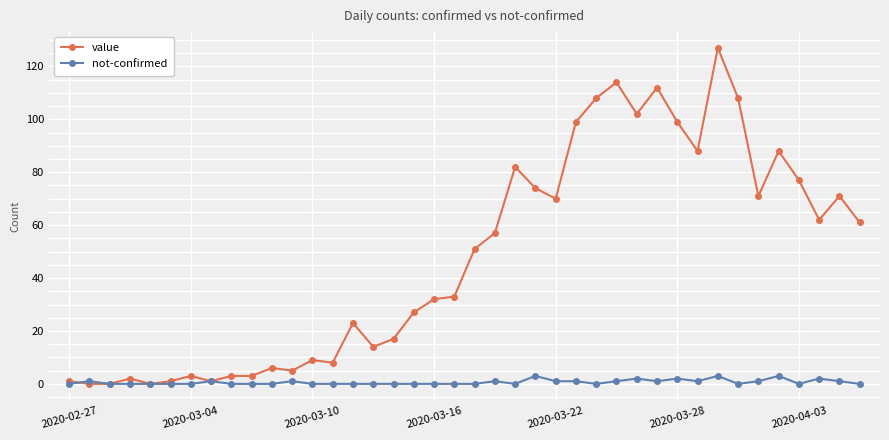

Rank the series by their maximum value, from lowest to highest.

not-confirmed, value